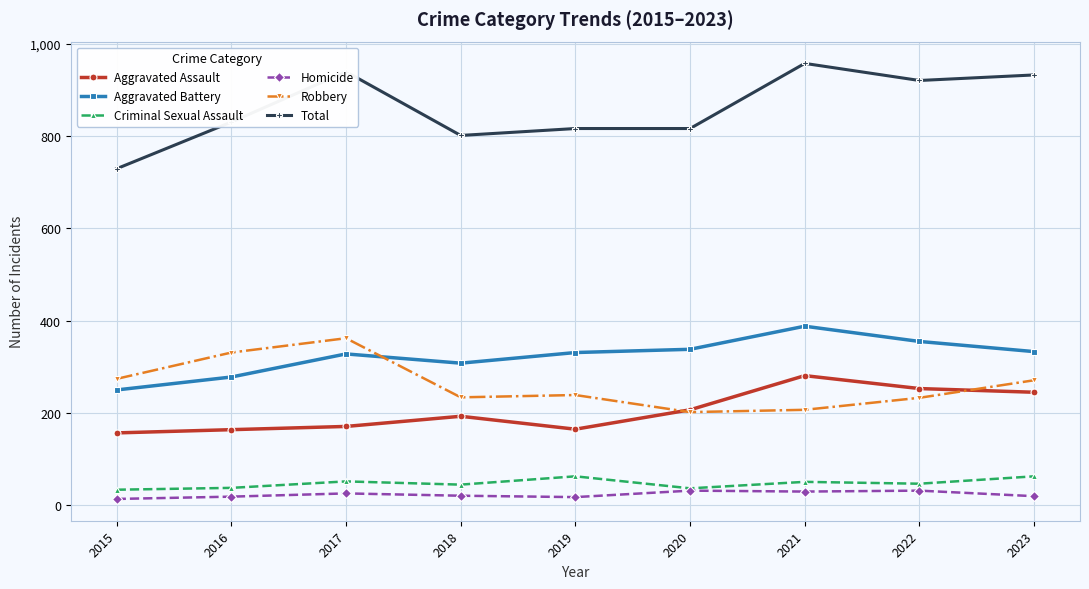

How many values in the Total series are below 830?

4